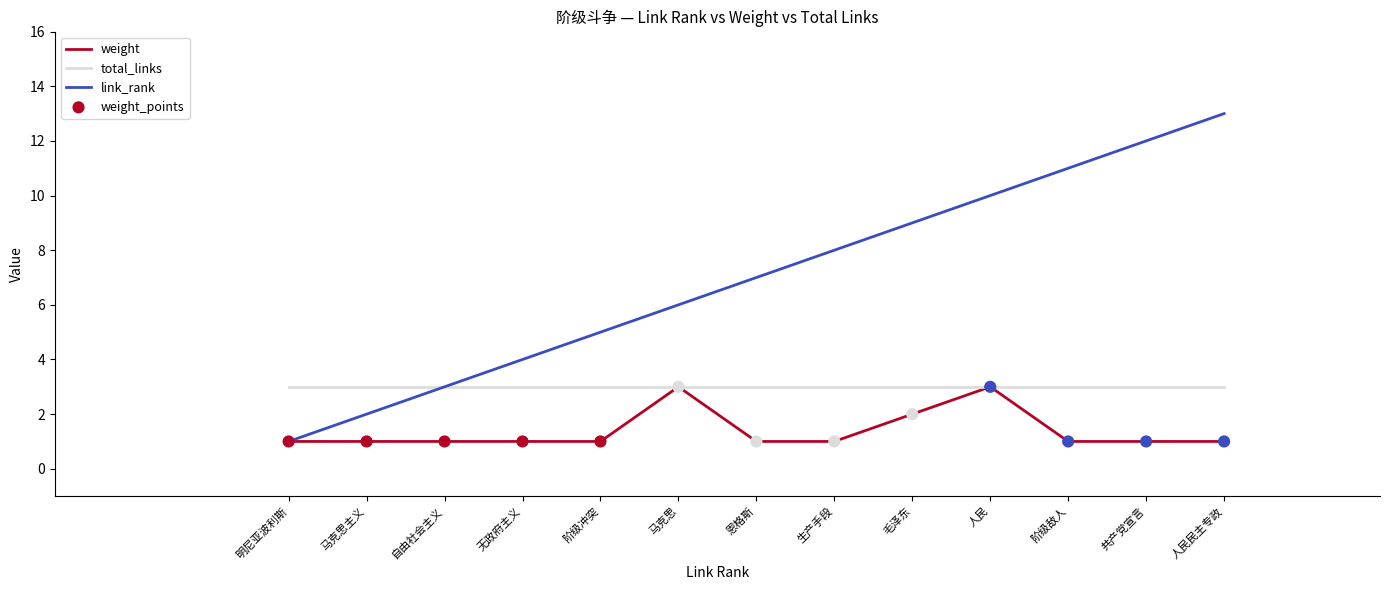

Which series has the largest range (max minus min)?

link_rank